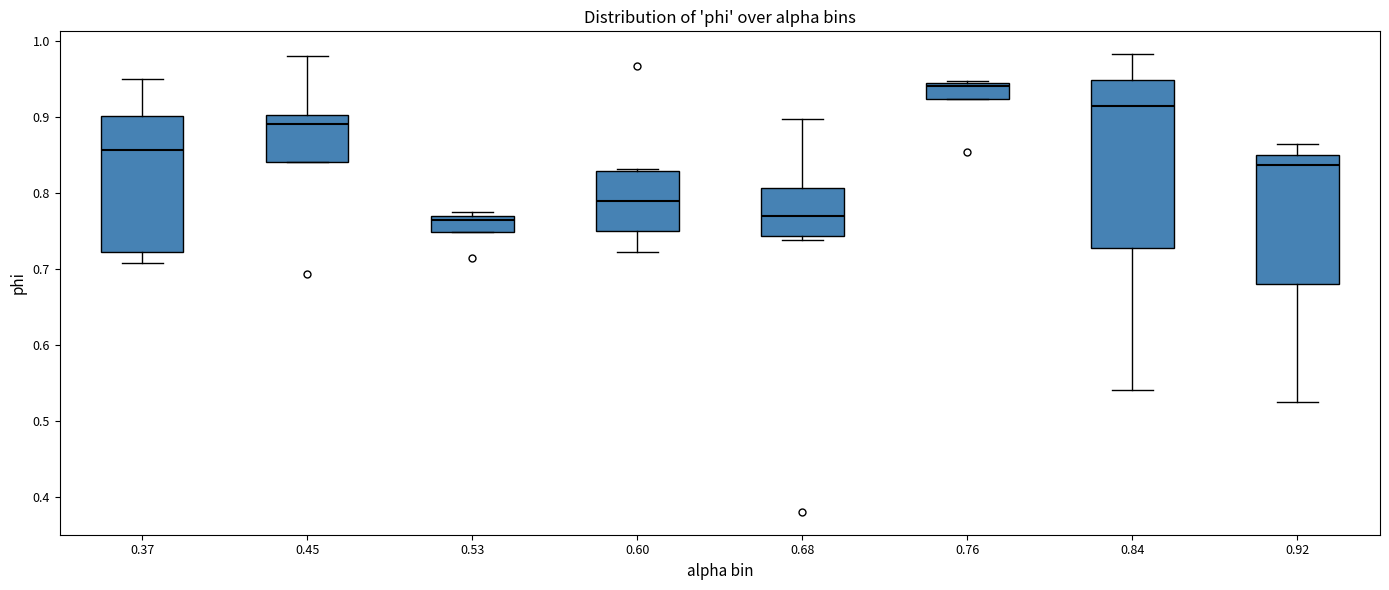

Reading left to right, read every box against the y-axis: the position of its median line, the range the box covers, and the ends of its whiskers. The values are not printed on the chart, so give them approximately, as read against the axis.

0.37: median 0.86, box 0.72 to 0.90, whiskers 0.71 to 0.95
0.45: median 0.89, box 0.84 to 0.90, whiskers 0.84 to 0.98
0.53: median 0.76, box 0.75 to 0.77, whiskers 0.75 to 0.78
0.60: median 0.79, box 0.75 to 0.83, whiskers 0.72 to 0.83 (just above the box's upper edge)
0.68: median 0.77, box 0.74 to 0.81, whiskers 0.74 (just below the box's lower edge) to 0.90
0.76: median 0.94, box 0.92 to 0.95, whiskers 0.92 to 0.95
0.84: median 0.91, box 0.73 to 0.95, whiskers 0.54 to 0.98
0.92: median 0.84, box 0.68 to 0.85, whiskers 0.53 to 0.86